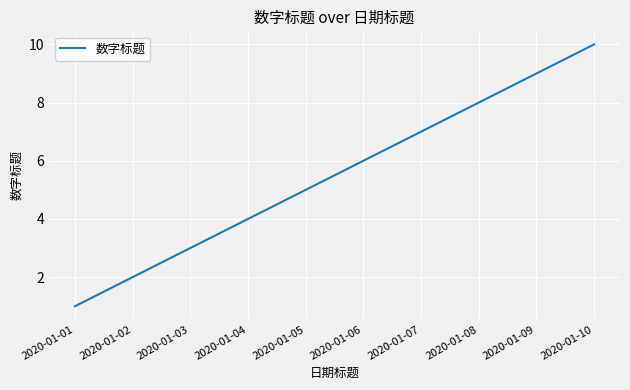

Is it true that the value at 2020-01-09 is 9?

True